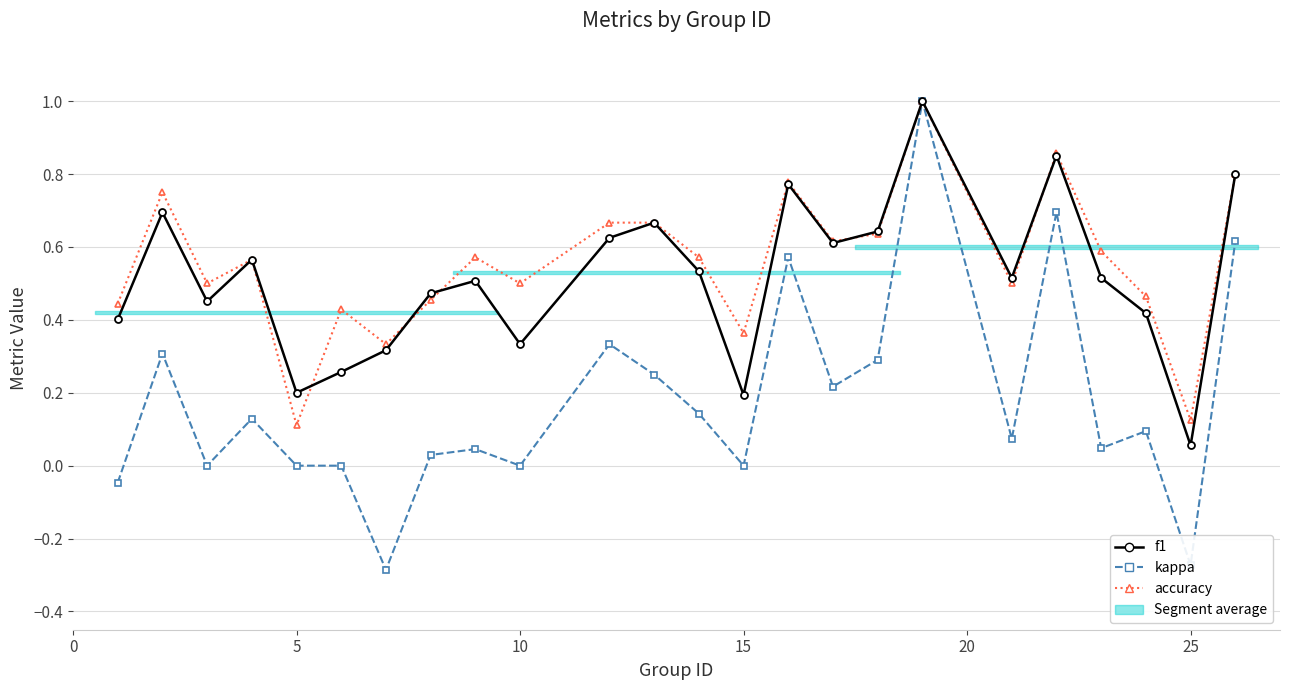

The f1 series shows 0.6 at 10. True or false?

False